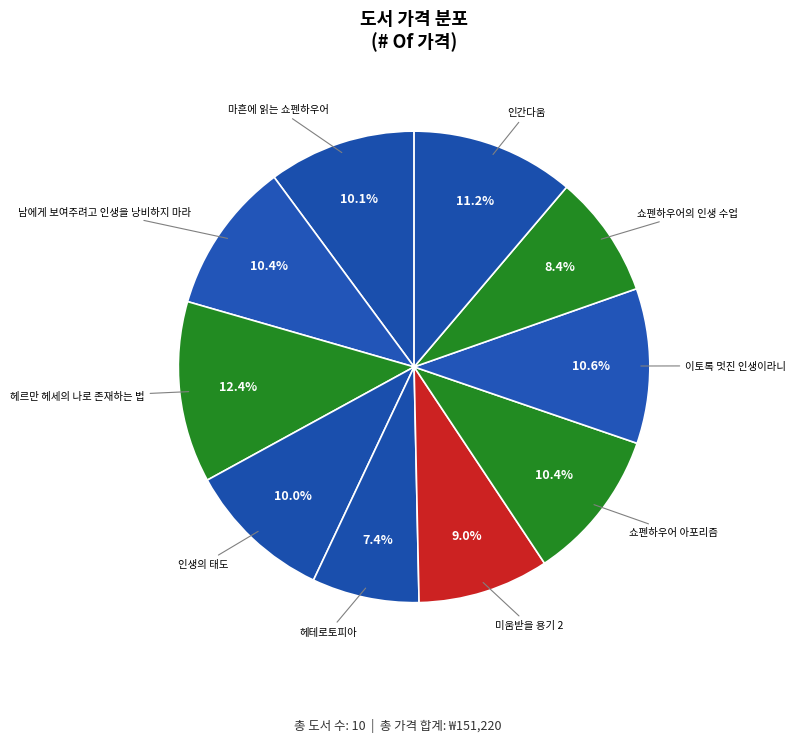

Count the number of slices in the pie.

10